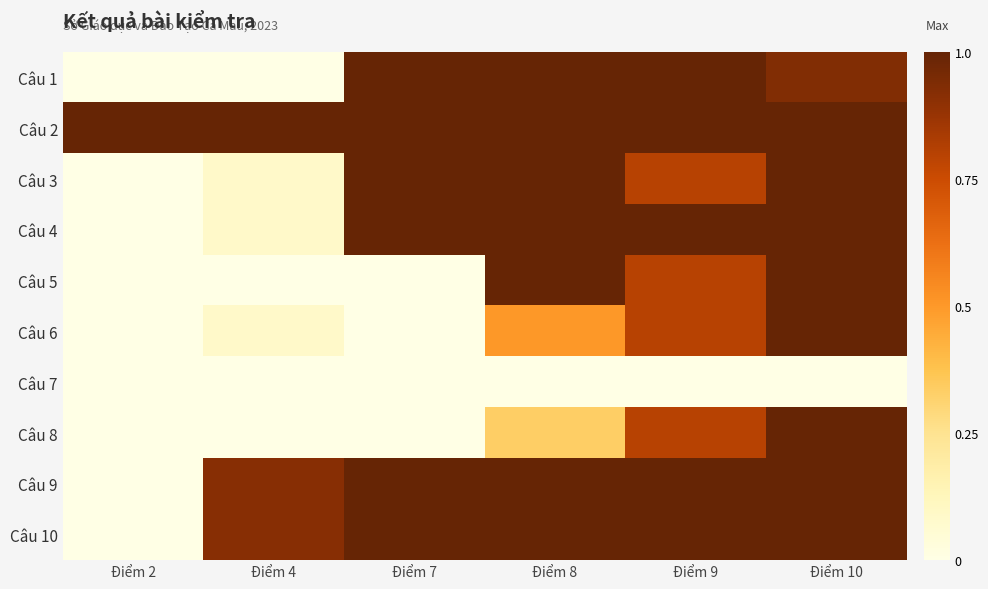

What is the spread (max minus min) of values at Điểm 9?

1.0